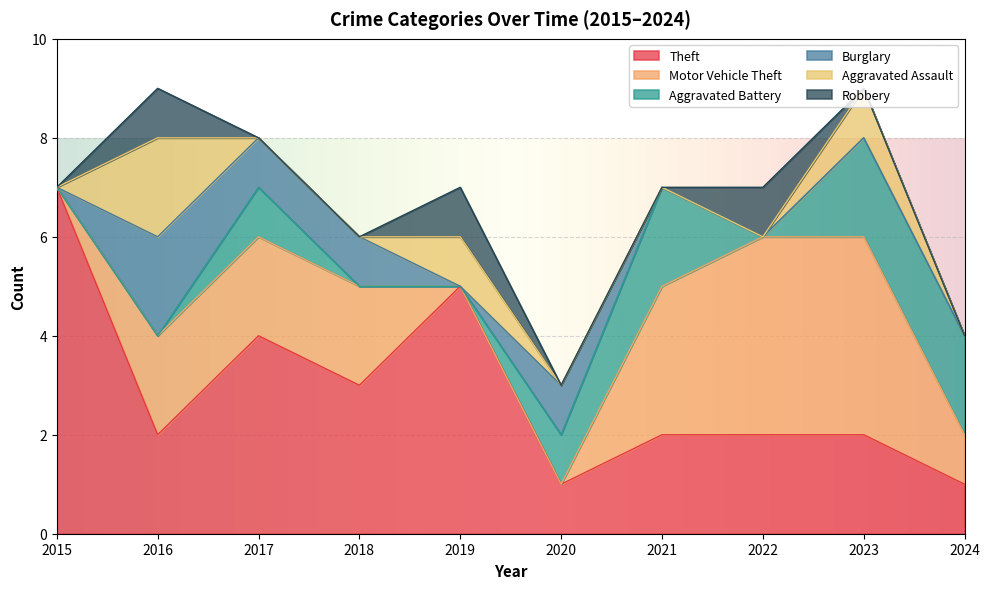

What is the difference between the second highest and second lowest values in the Robbery series?

1